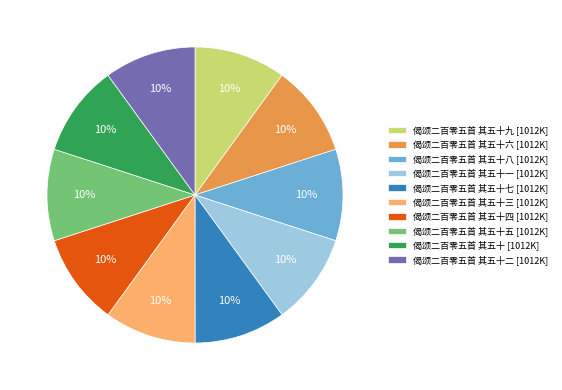

The 偈颂二百零五首 其五十九 [1012K] slice represents 3% of the pie. True or false?

False